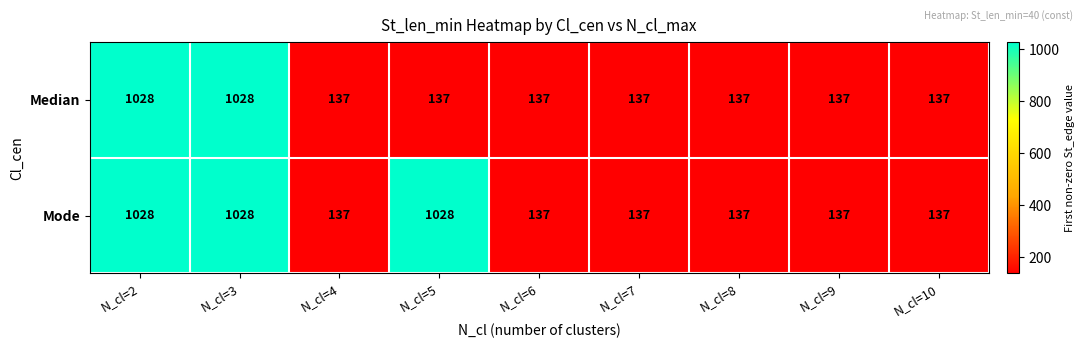

How many Mode values are between 137 and 1028?

9